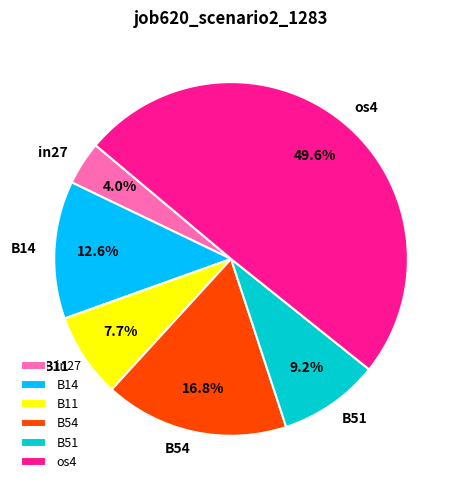

Rank the categories by value from lowest to highest.

in27, B11, B51, B14, B54, os4